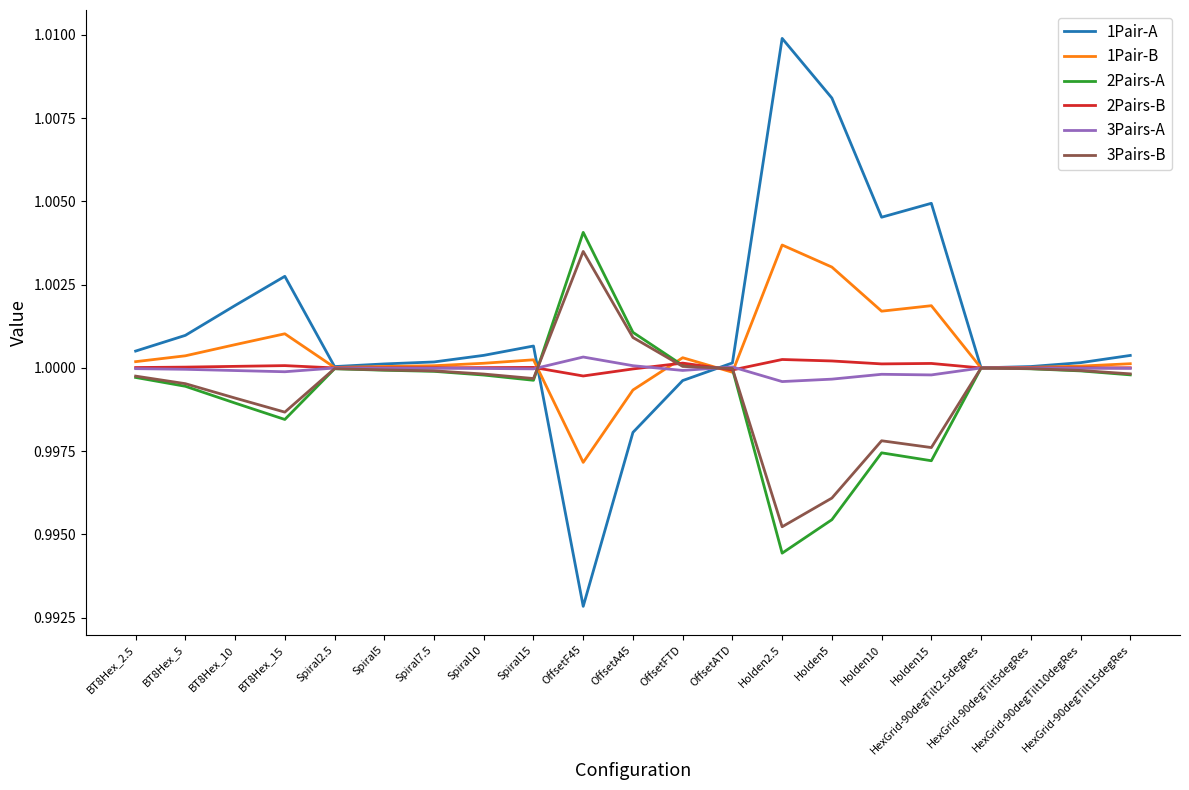

Which series has the largest range (max minus min)?

1Pair-A